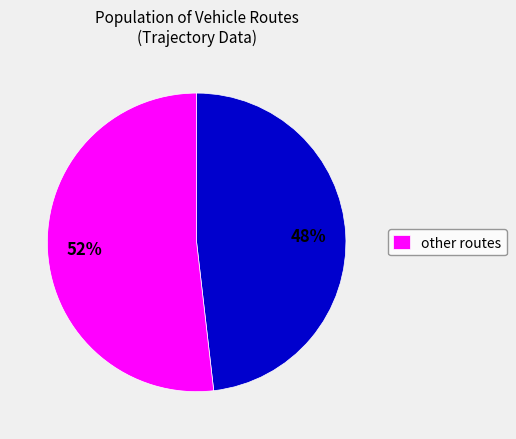

To the nearest percent, what is the difference between the largest and smallest slice percentages?

4%